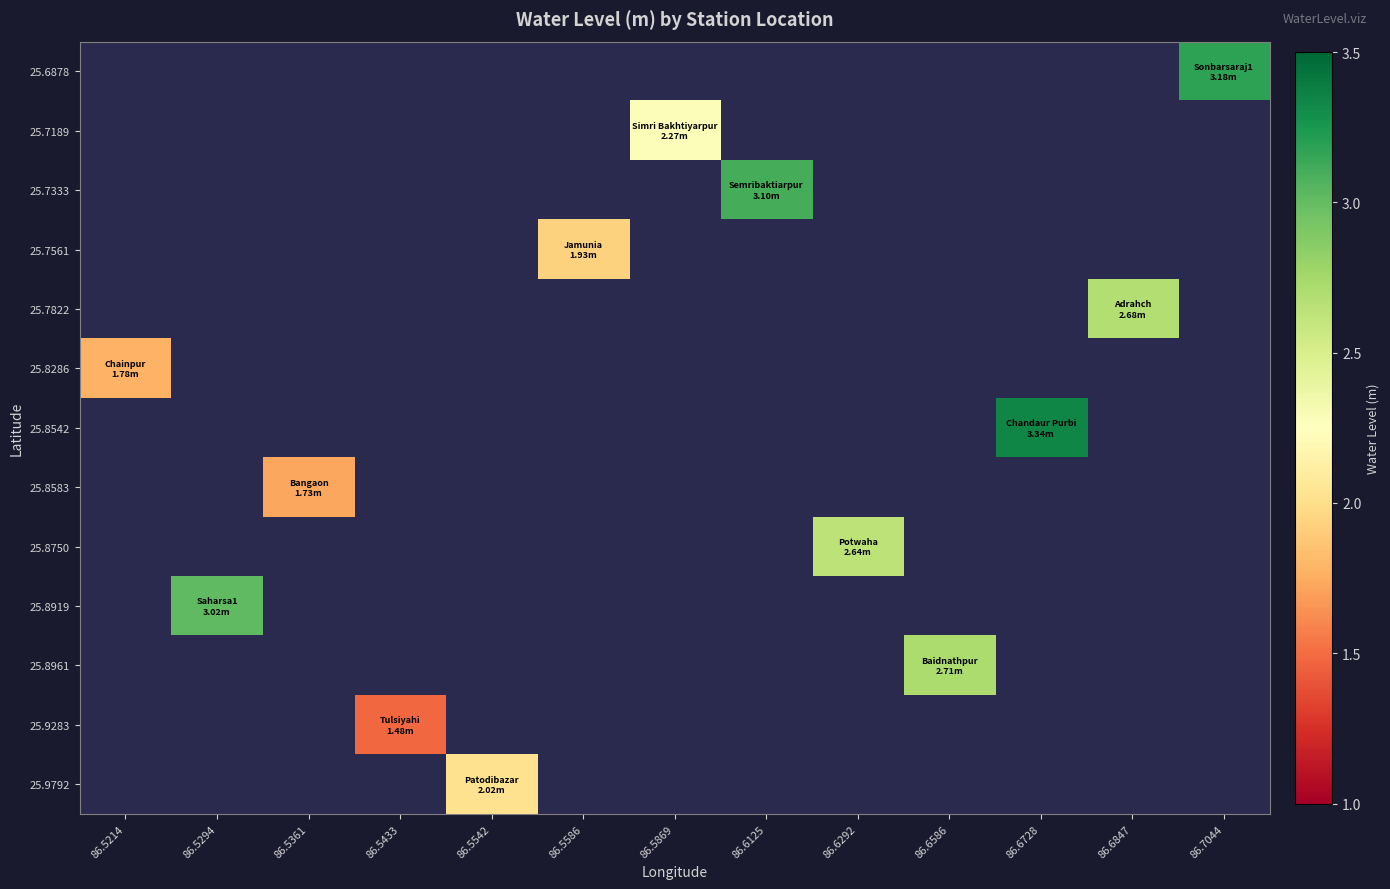

Is the value of 25.8542 at 86.7044 greater than the value of 25.9792 at 86.6586?

No